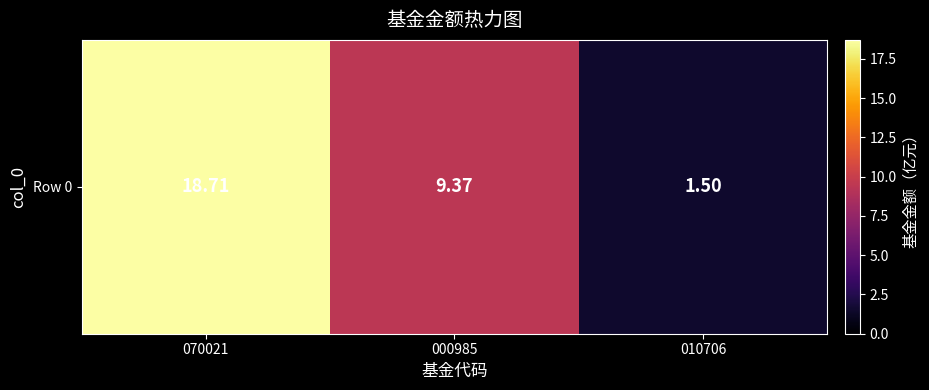

Rank the categories by value from highest to lowest.

070021, 000985, 010706